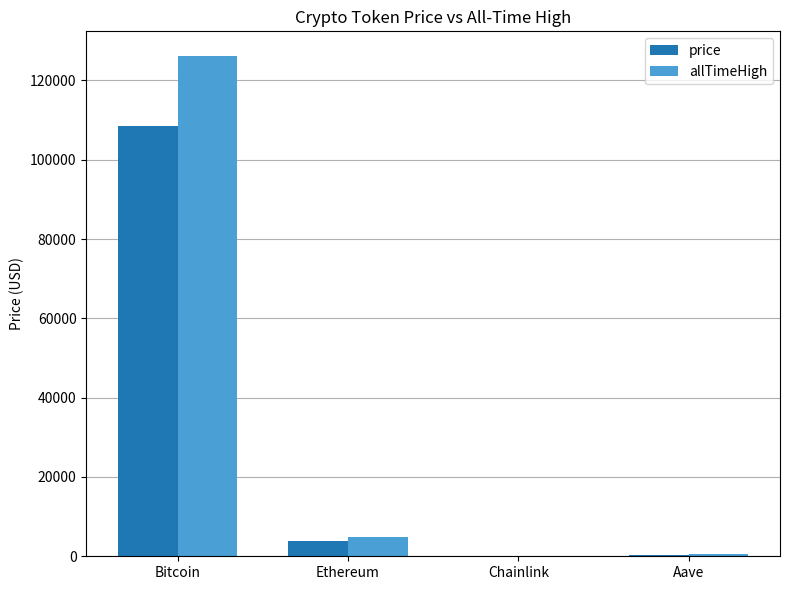

Does the chart contain stacked bars?

No